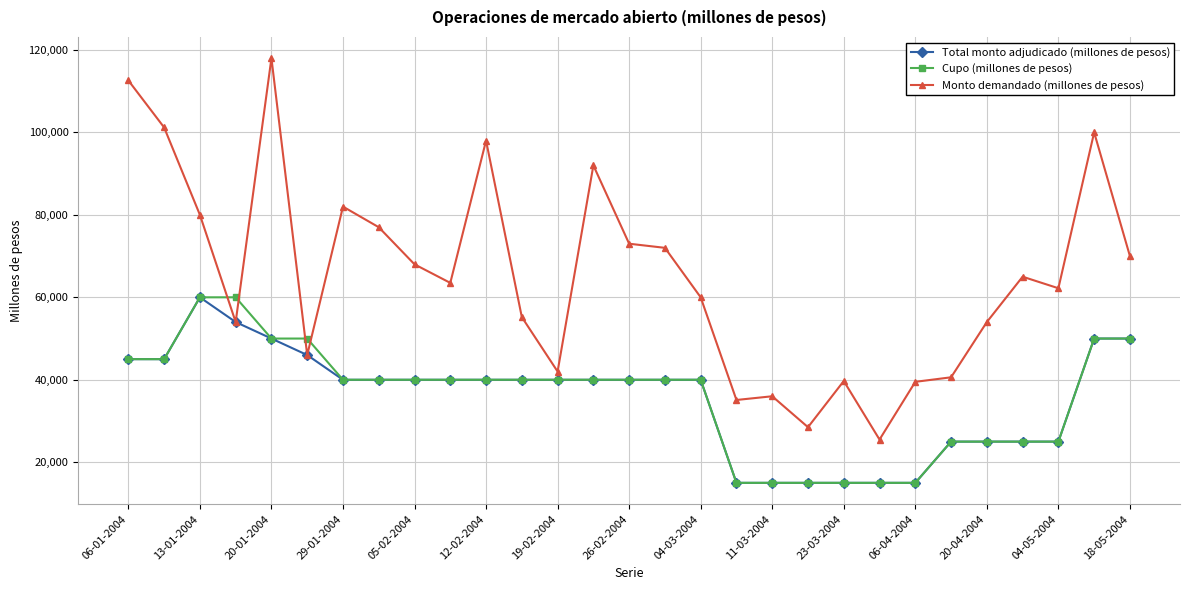

Which series has the largest total across all categories?

Monto demandado (millones de pesos)